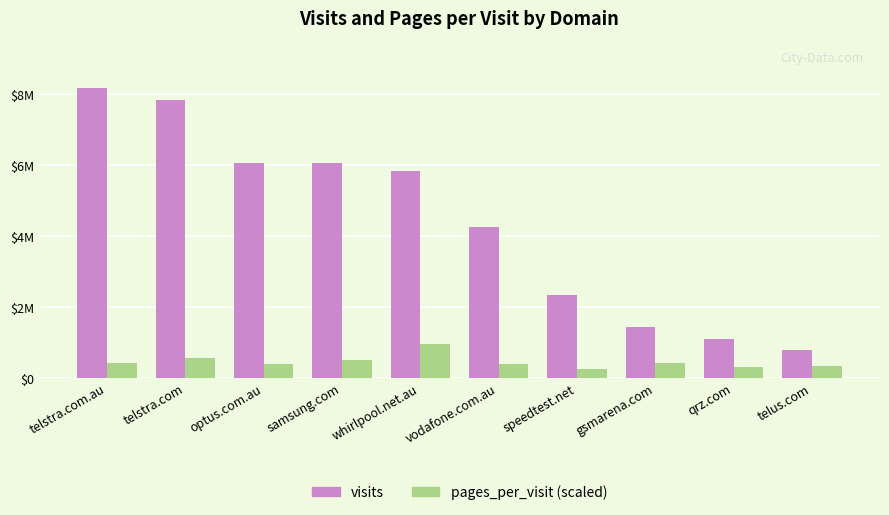

What are all the series names shown in the legend?

visits, pages_per_visit (scaled)